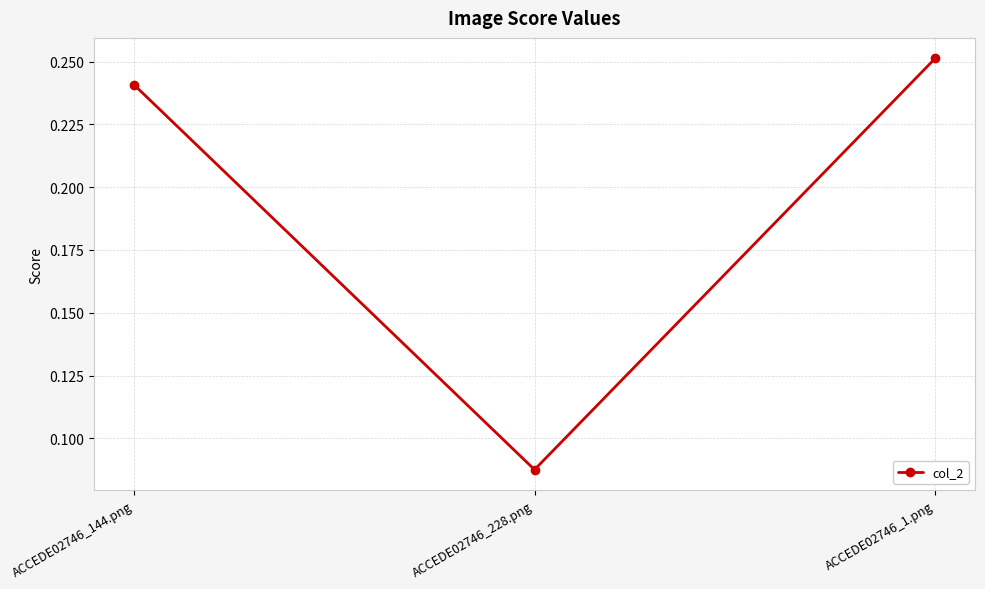

At which label is the value closest to 0?

ACCEDE02746_228.png